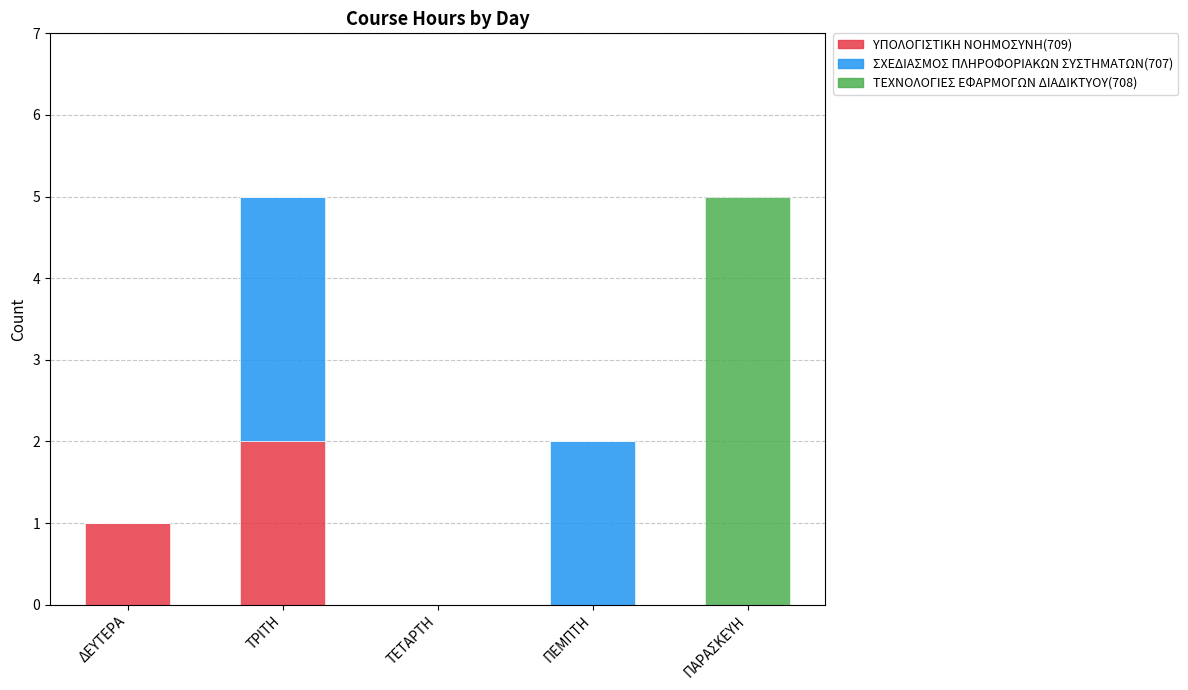

The ΥΠΟΛΟΓΙΣΤΙΚΗ ΝΟΗΜΟΣΥΝΗ(709) series shows 0 at ΠΑΡΑΣΚΕΥΗ. True or false?

True